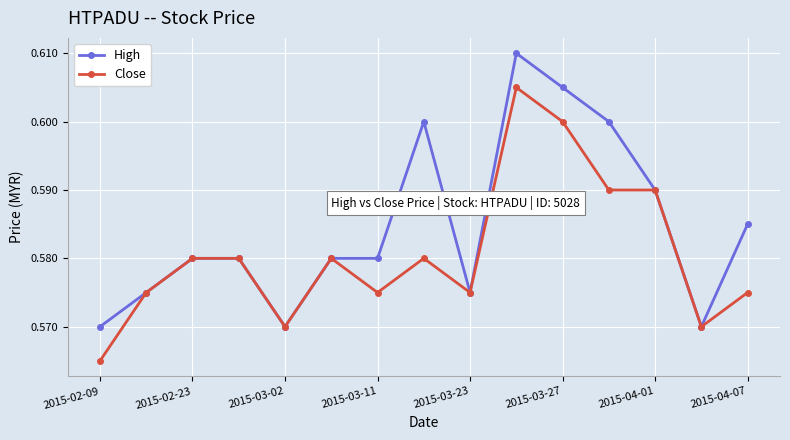

How many Close values are between 0 and 1?

15